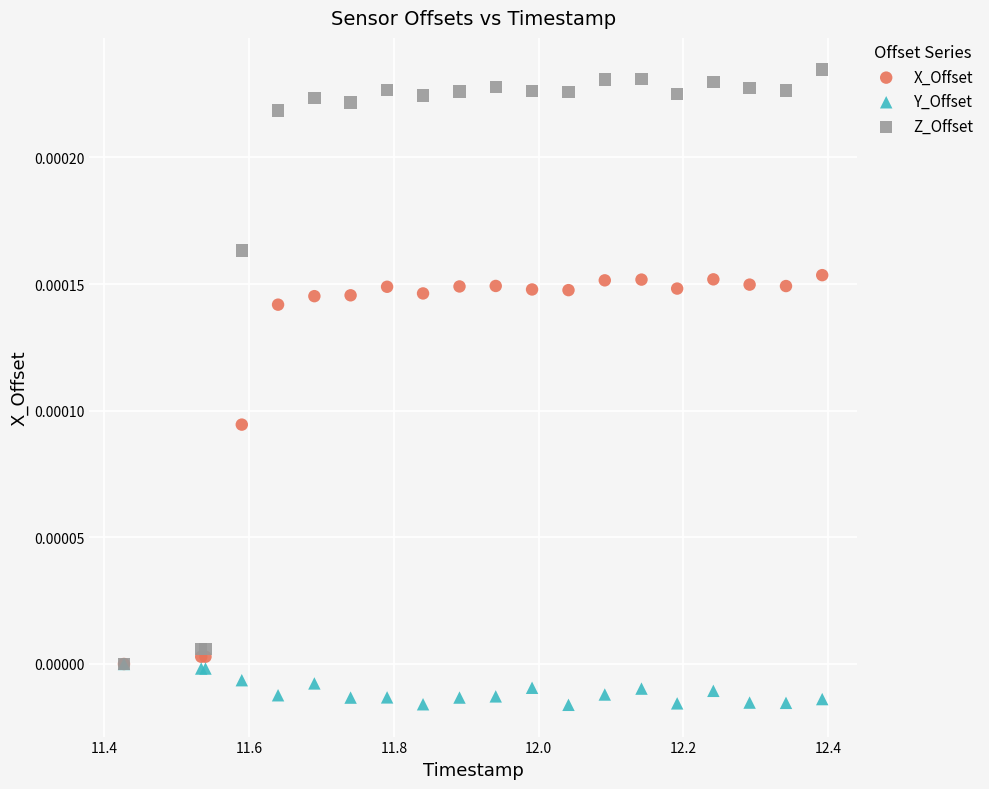

What are all the series names shown in the legend?

X_Offset, Y_Offset, Z_Offset